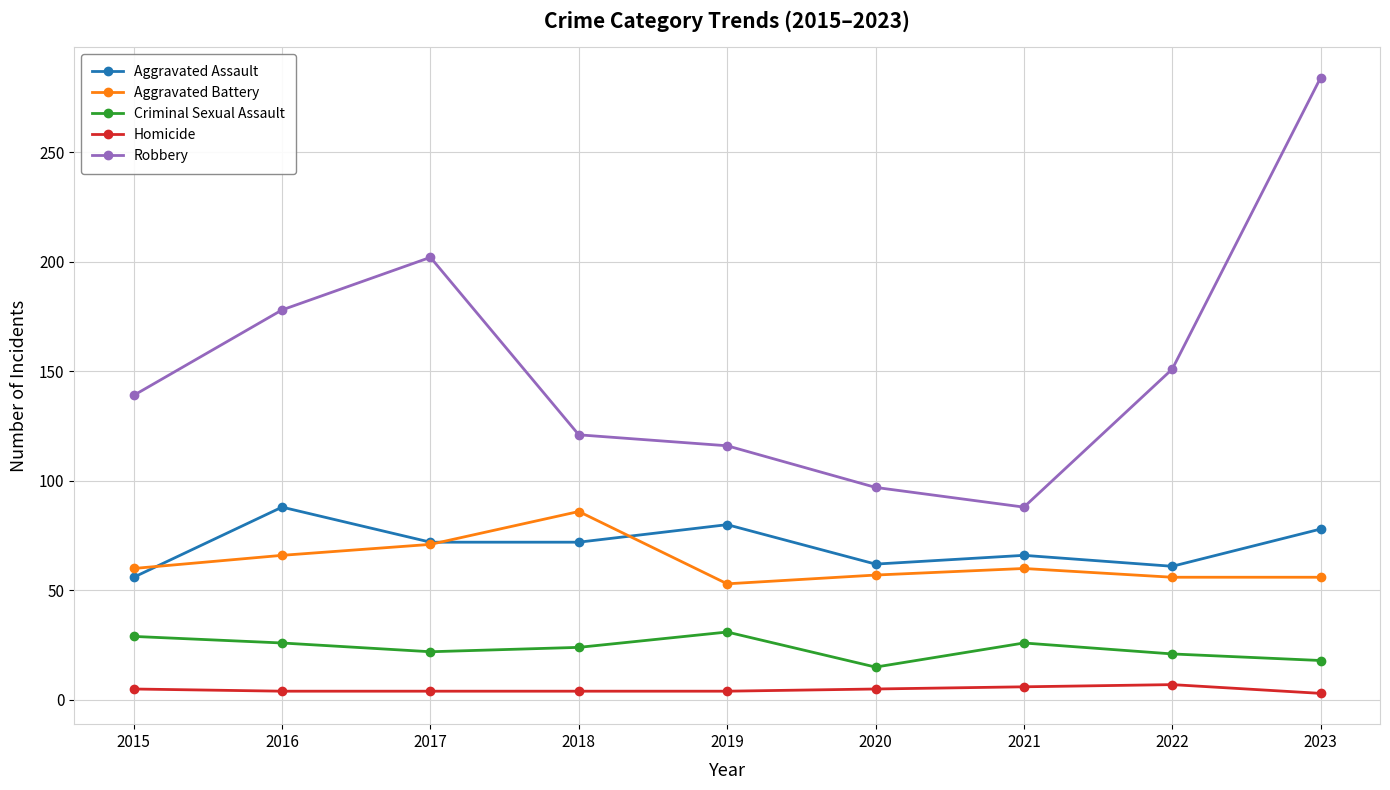

Which series changed the most between 2016 and 2021?

Robbery